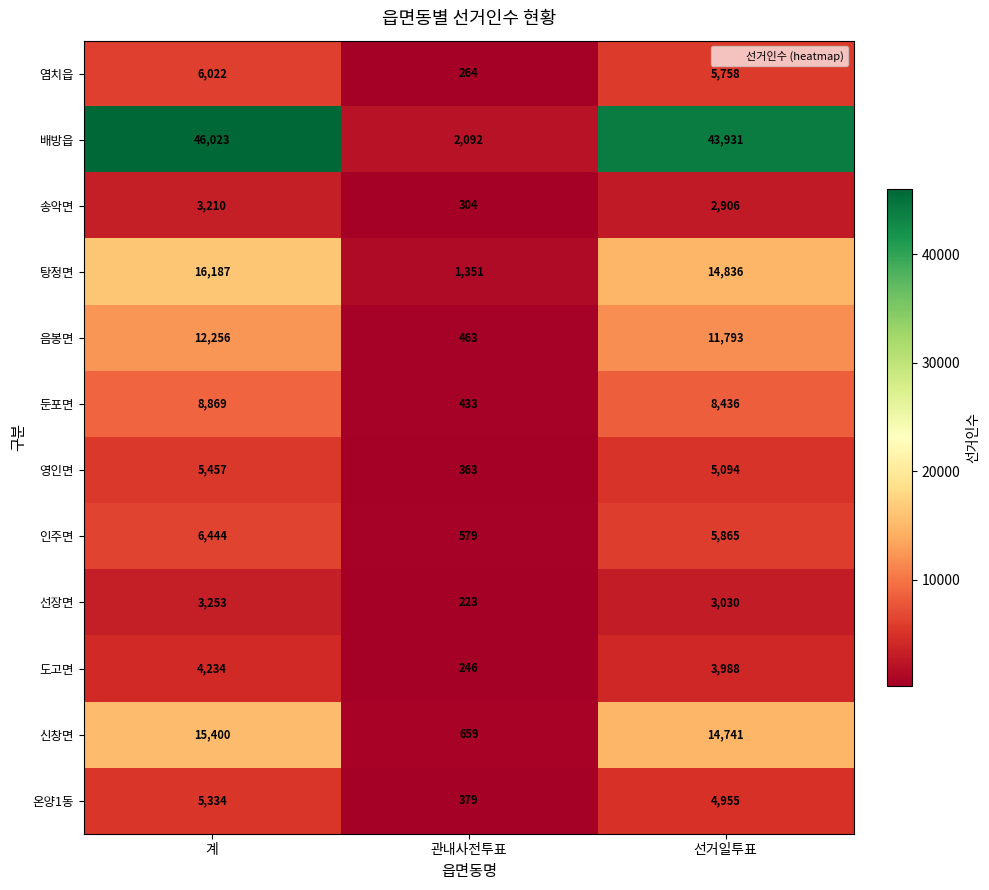

What is the greatest value displayed?

46023